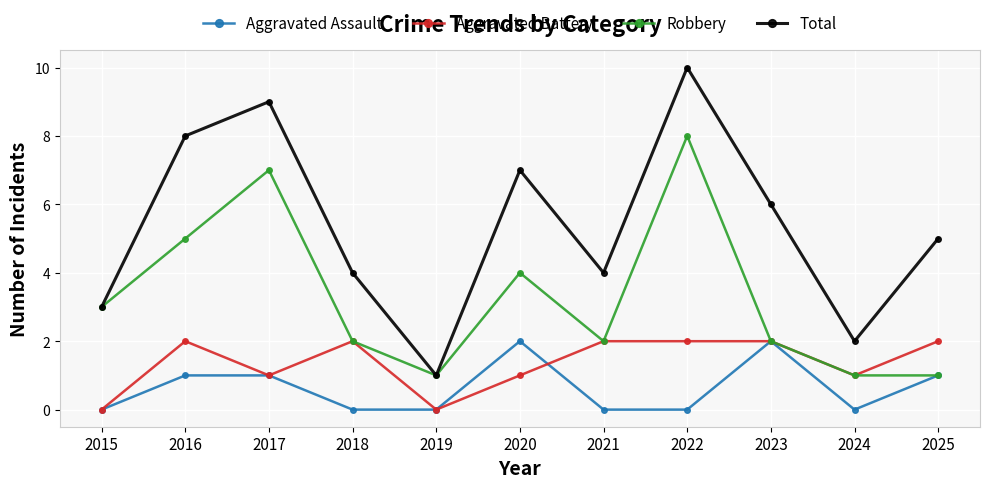

Rank the series by their average value, from lowest to highest.

Aggravated Assault, Aggravated Battery, Robbery, Total